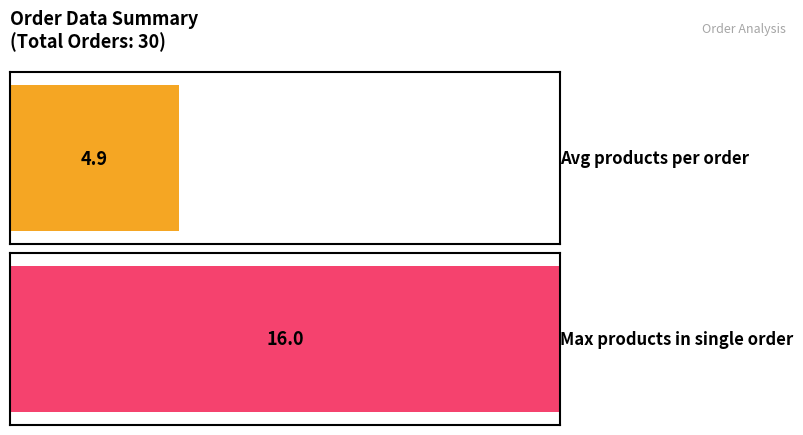

What is the maximum value shown in the chart?

16